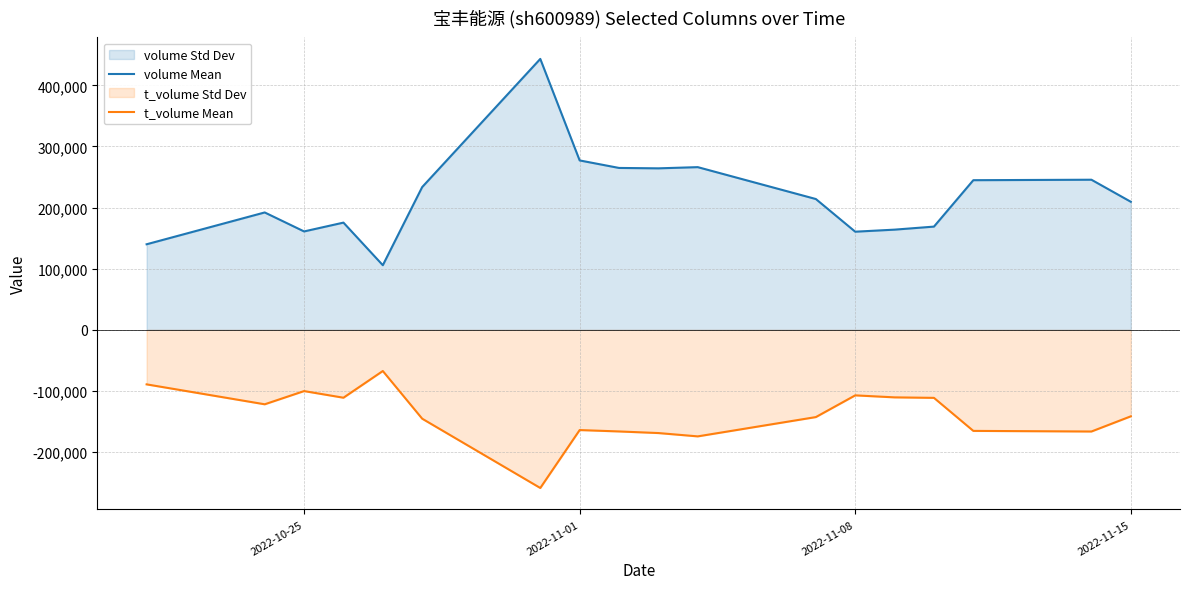

Reading left to right, what are all the values shown in this chart?

volume Mean: 139909	191976	160917	175344	105651	233516	443234	277112	264814	264164	266124	213945	160491	163852	168824	244766	245528	209465
t_volume Mean: -89335	-121940	-100325	-111185	-67475	-145505	-258890	-164105	-166375	-169005	-174440	-142870	-107325	-110610	-111415	-165465	-166475	-141635